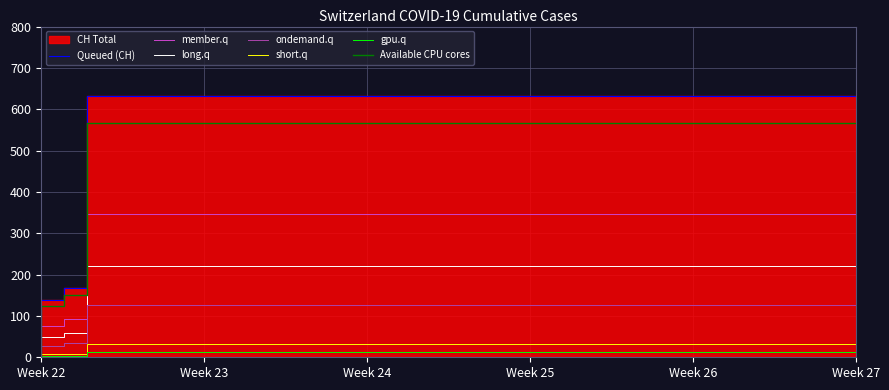

Reading left to right, transcribe all the data shown in this chart.

0	139	167	631	631	631	631	631	631	631	631	631	631	631	631	631	631	631	631	631	631	631	631	631	631	631	631	631	631	631	631	631	631	631	631	631